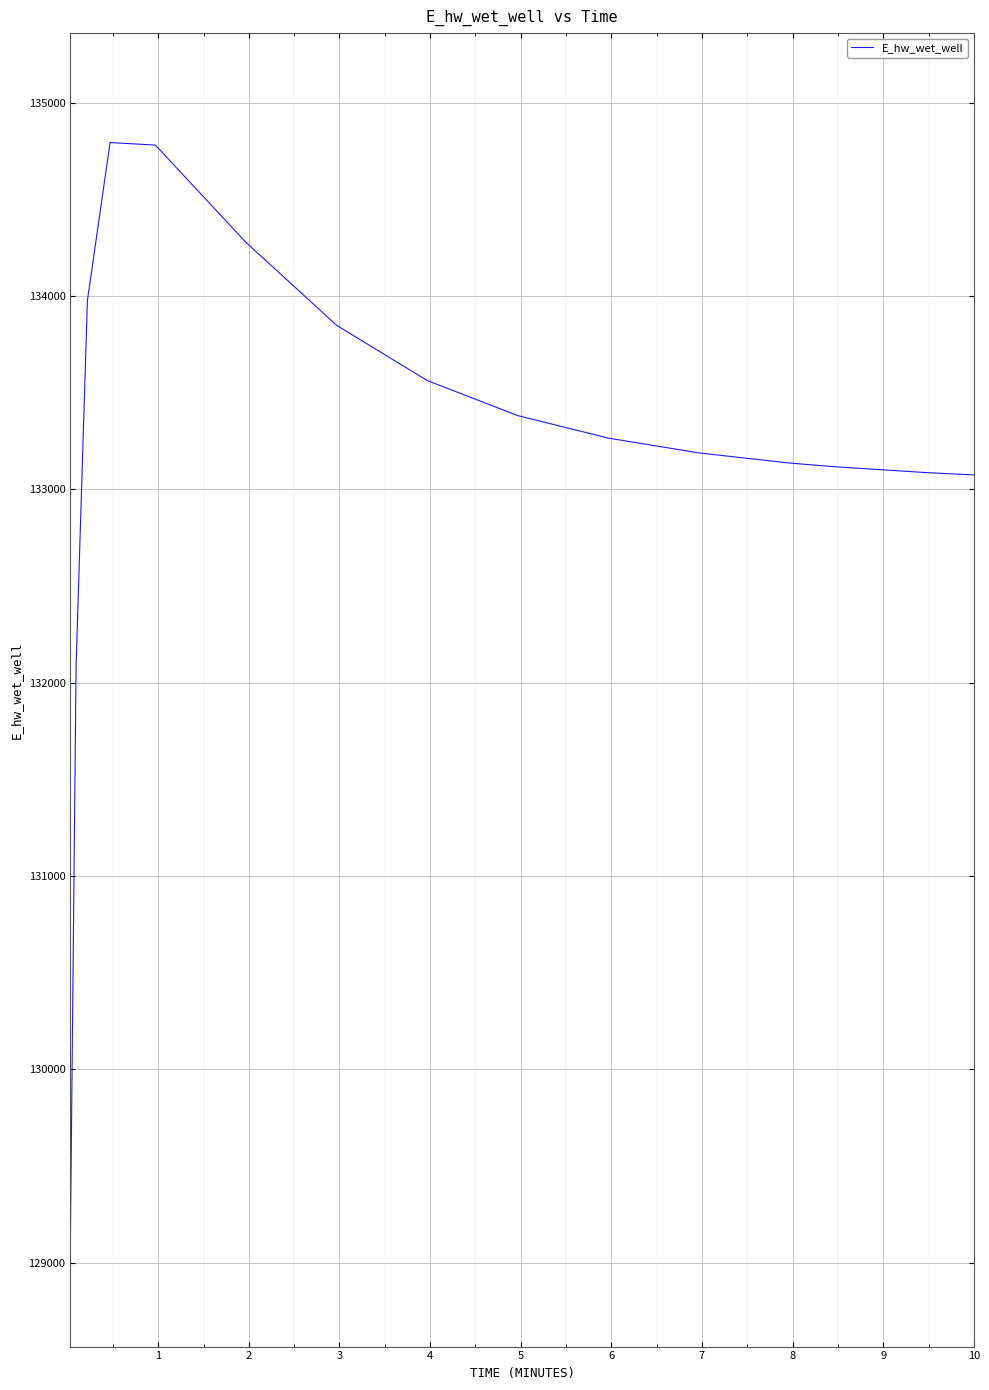

Count the number of data series in this chart.

1